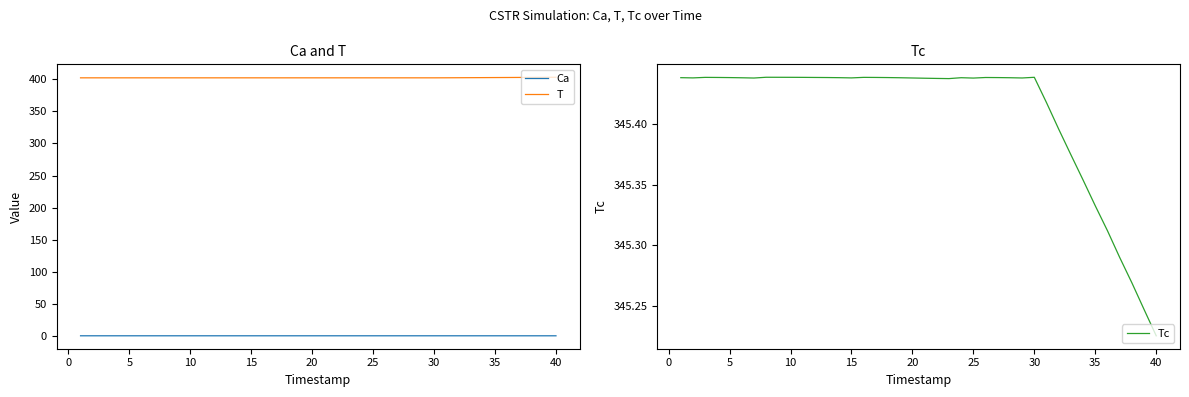

True or false: T and Ca intersect in this chart.

False